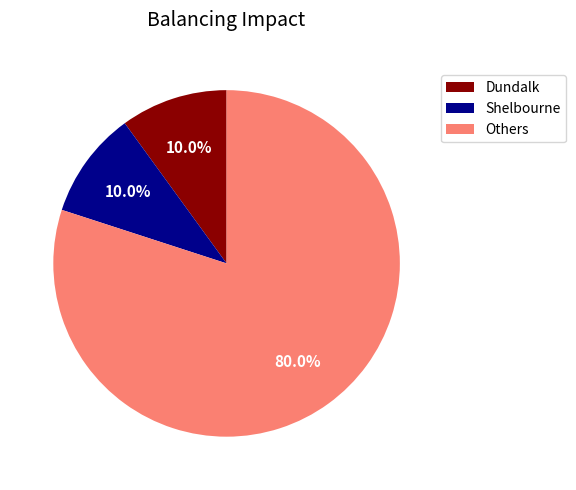

Combined, do Others and Dundalk account for over 50%?

Yes